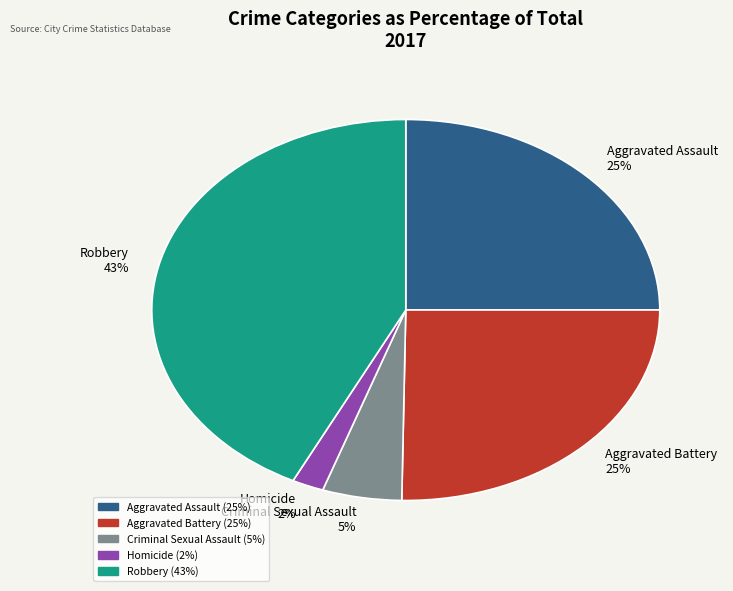

Which slice is the largest?

Robbery